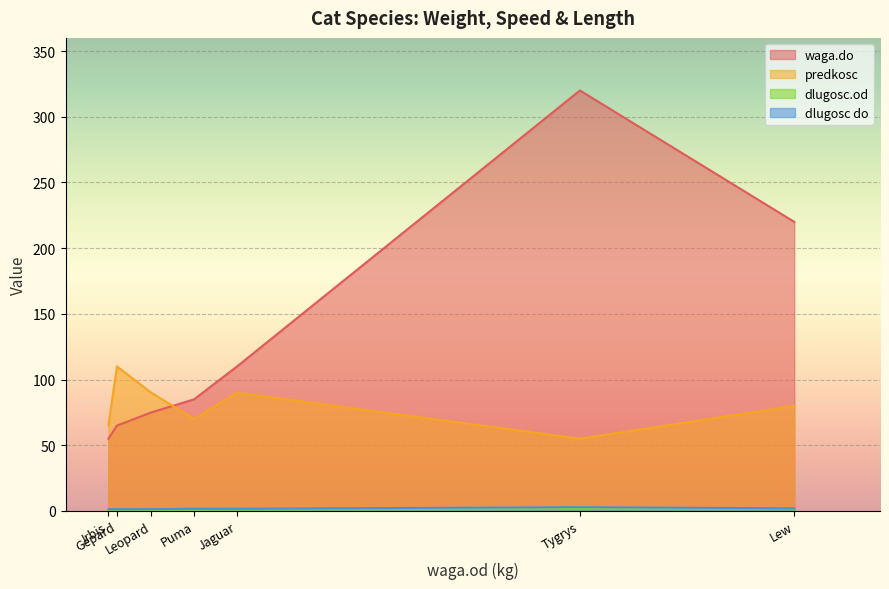

Which series has the largest total across all categories?

waga.do